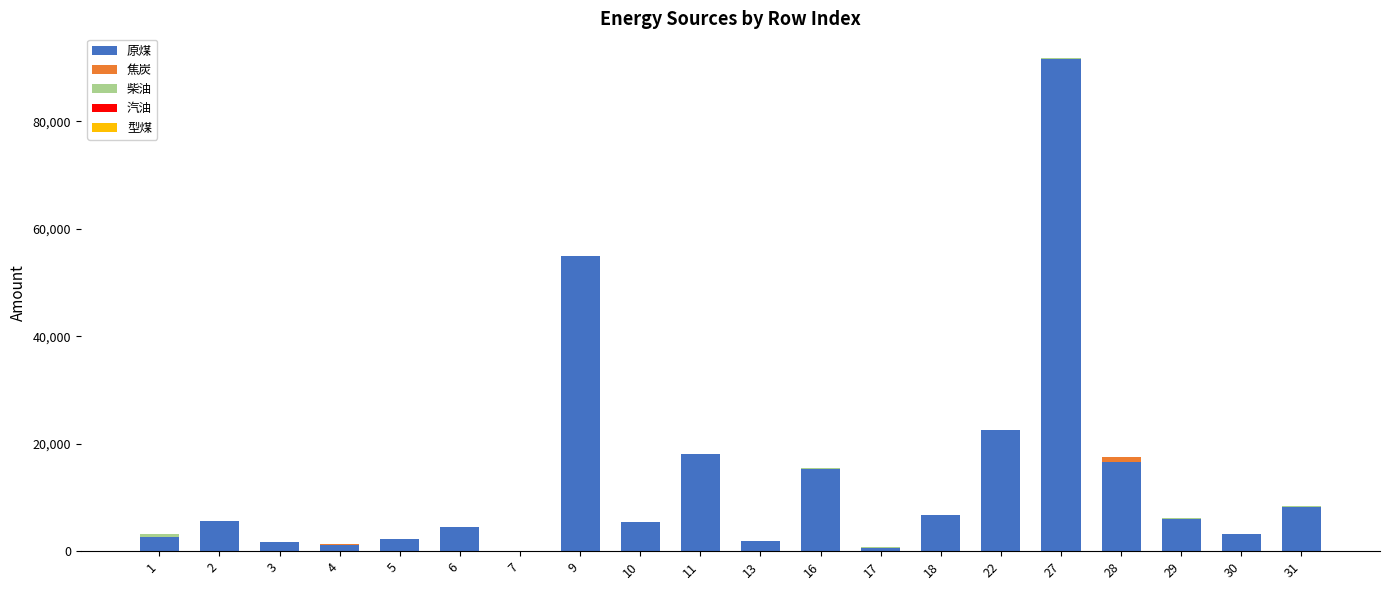

What is the maximum value for 原煤?

91574.0